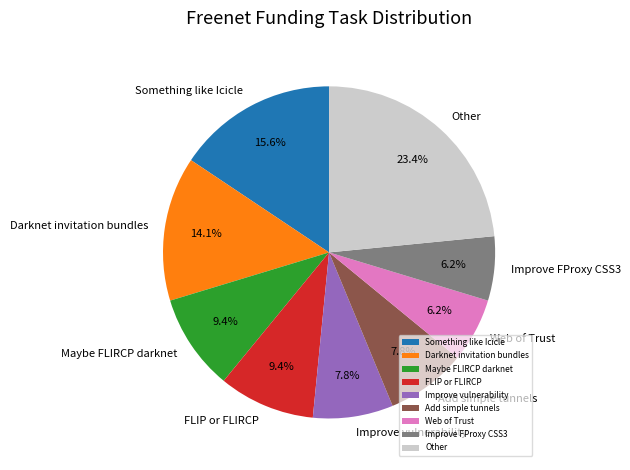

What is the total percentage of Something like Icicle and Maybe FLIRCP darknet?

25.0%